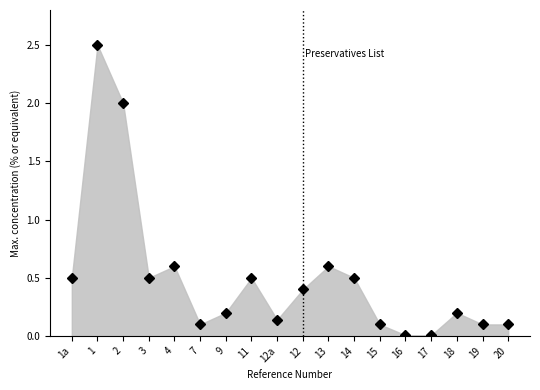

The value at 15 is 0.1. True or false?

True